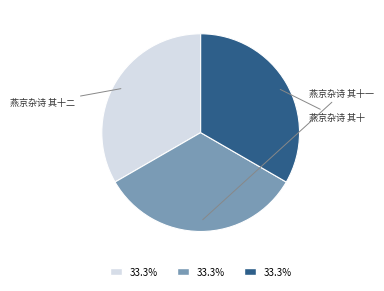

What percentage do 燕京杂诗 其十 and 燕京杂诗 其十二 together represent?

66.7%